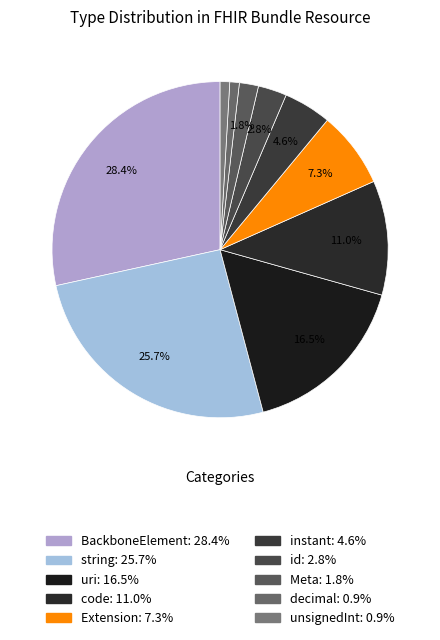

Rank the categories by value from highest to lowest.

BackboneElement, string, uri, code, Extension, instant, id, Meta, decimal, unsignedInt